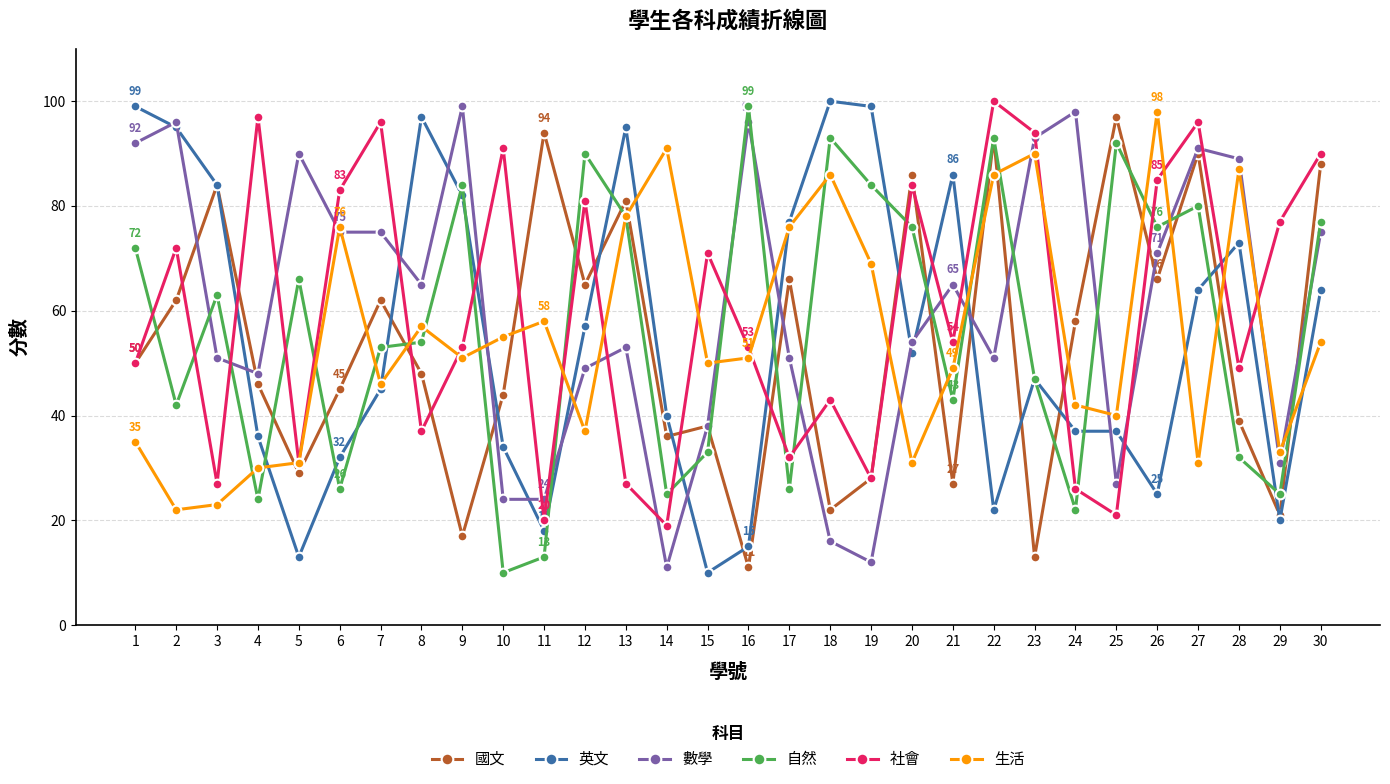

True or false: 英文 has more than 0 points higher than both neighbors.

True